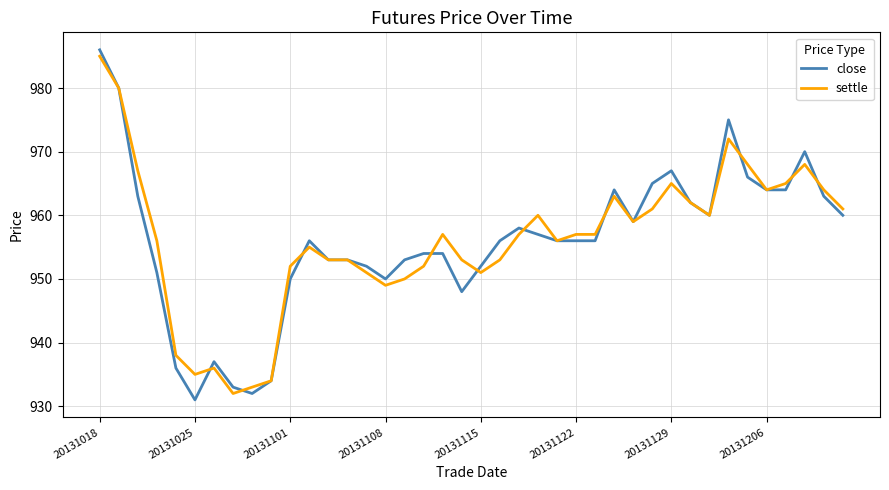

What is the maximum value for close?

986